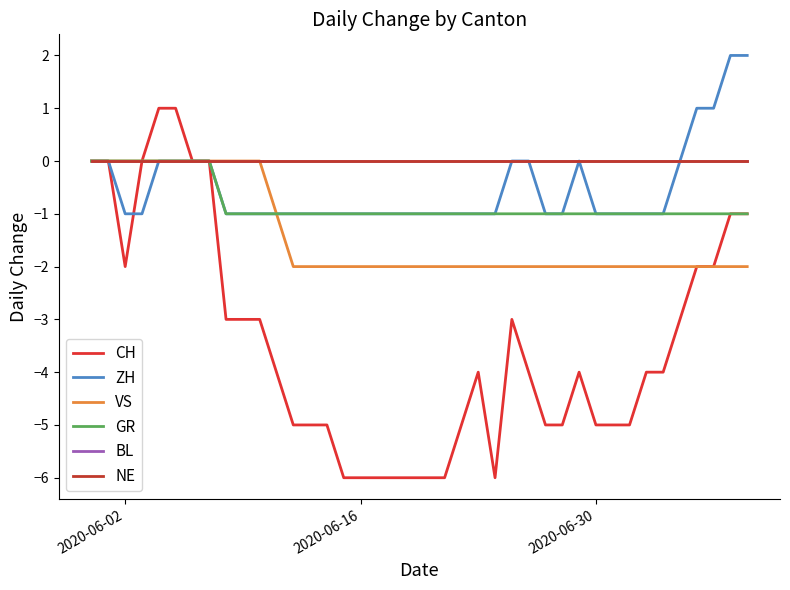

Does the chart have visible grid lines?

No